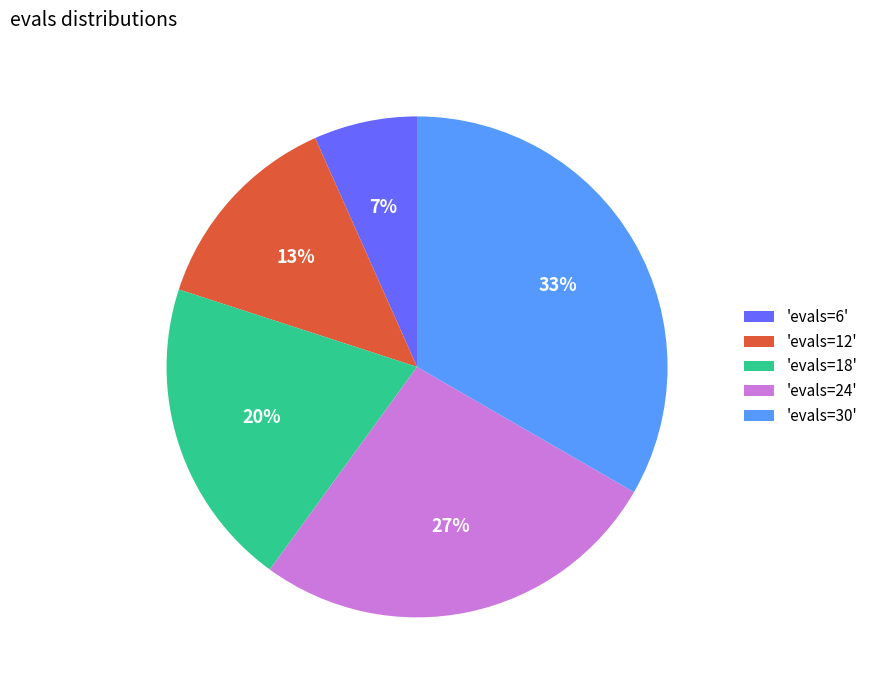

What percentage is the 'evals=18' slice, to the nearest percent?

20%